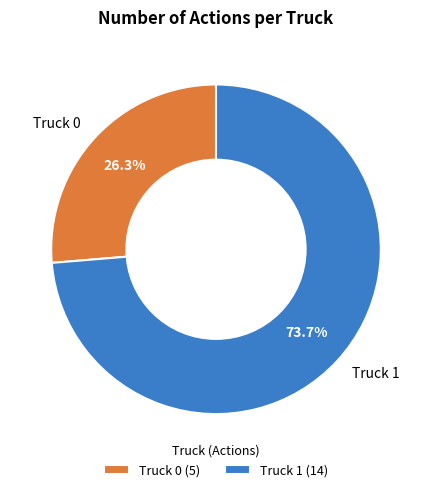

Rank the categories by value from lowest to highest.

Truck 0, Truck 1